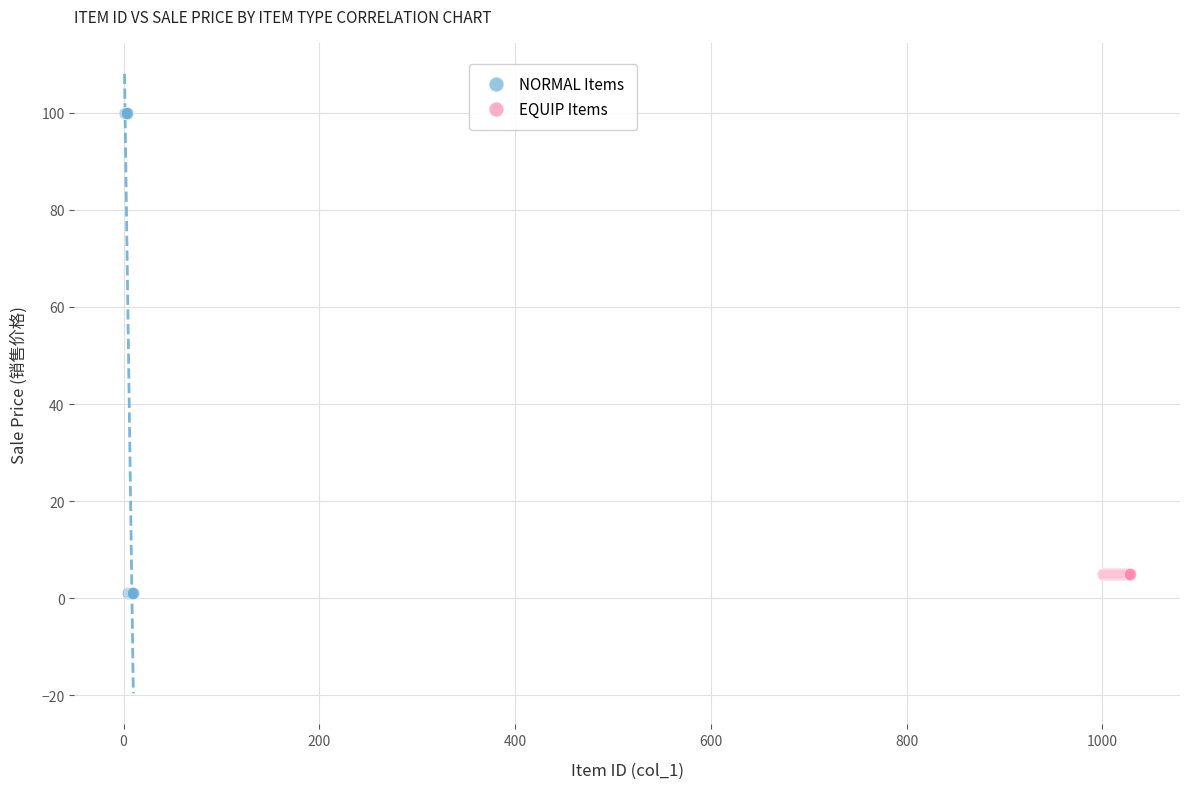

Which series contains the highest Y value?

NORMAL Items